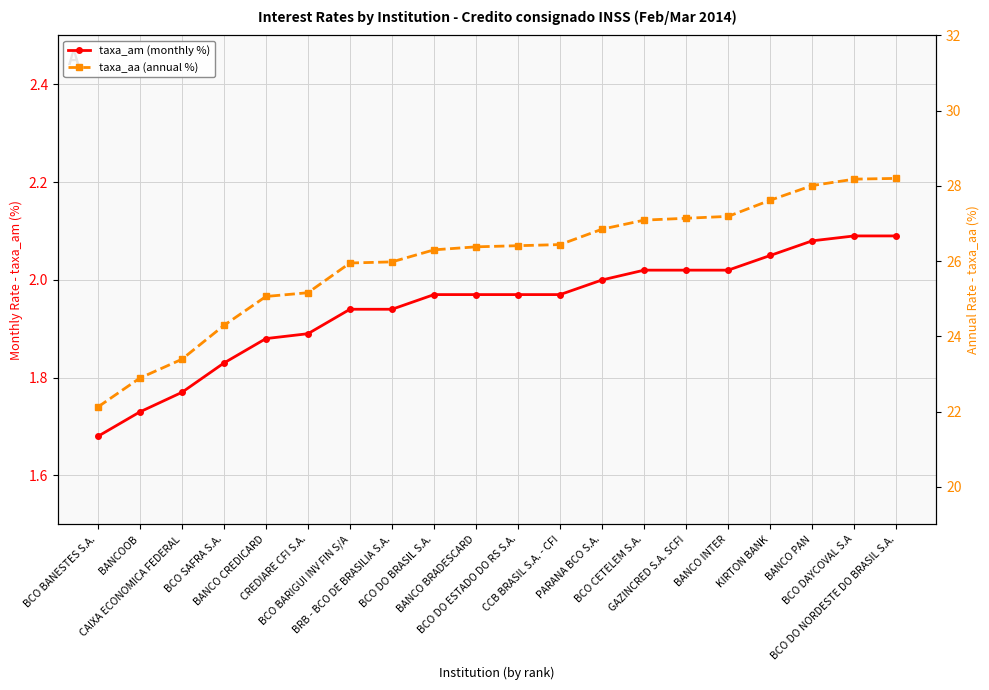

How many distinct data groups are displayed?

2